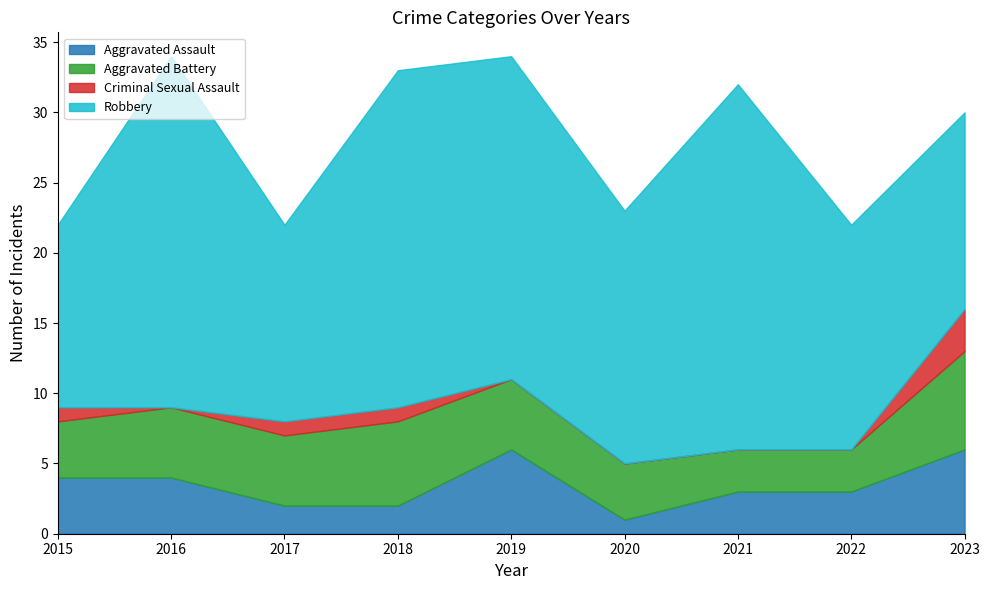

Does the chart have visible grid lines?

No